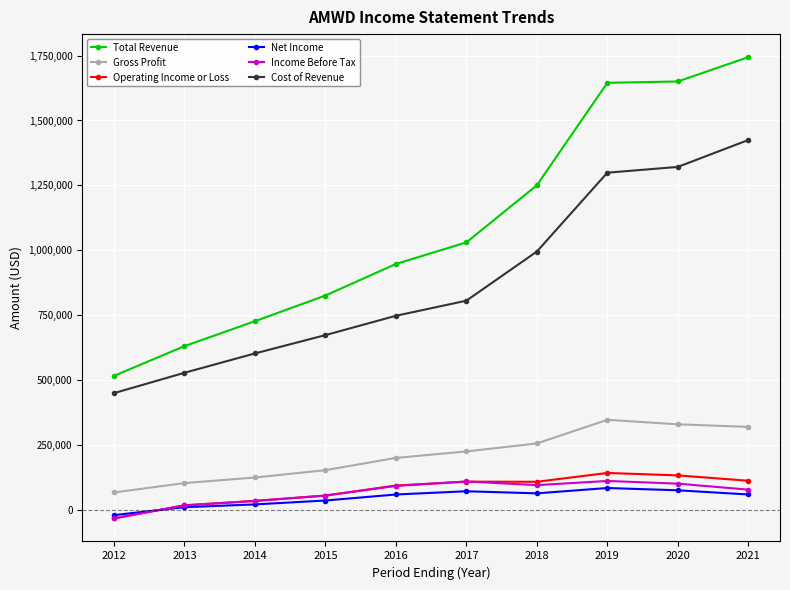

What is the difference between the maximum and second lowest values in the Net Income series?

73900